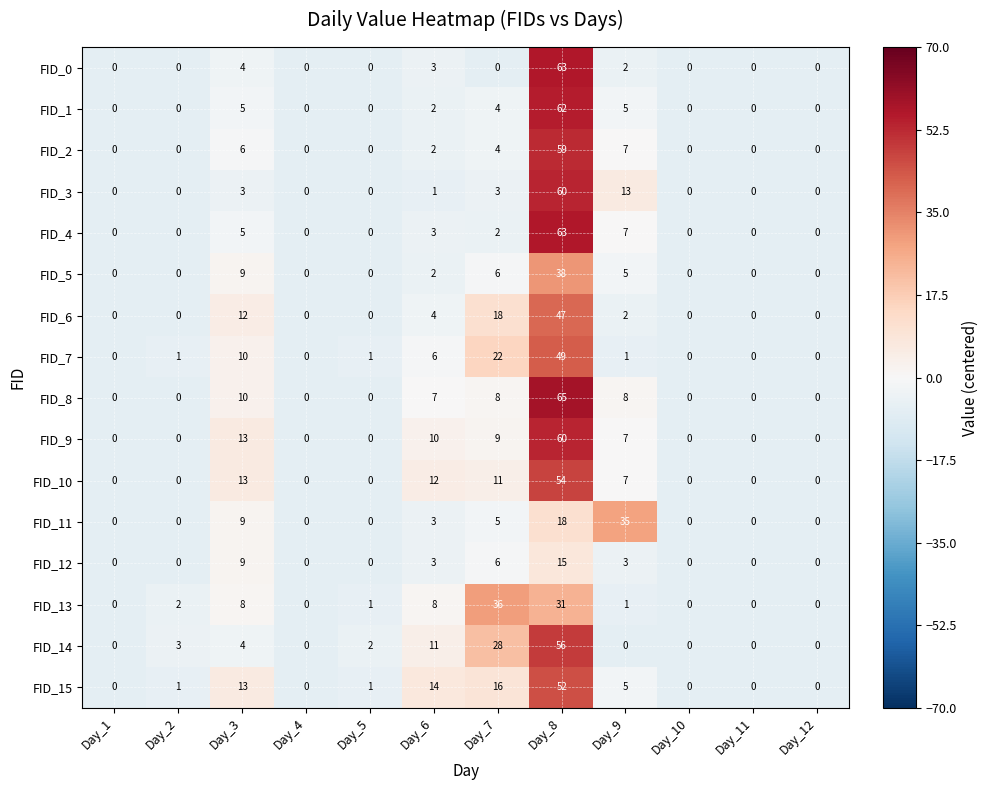

Which series has the largest total across all categories?

FID_14